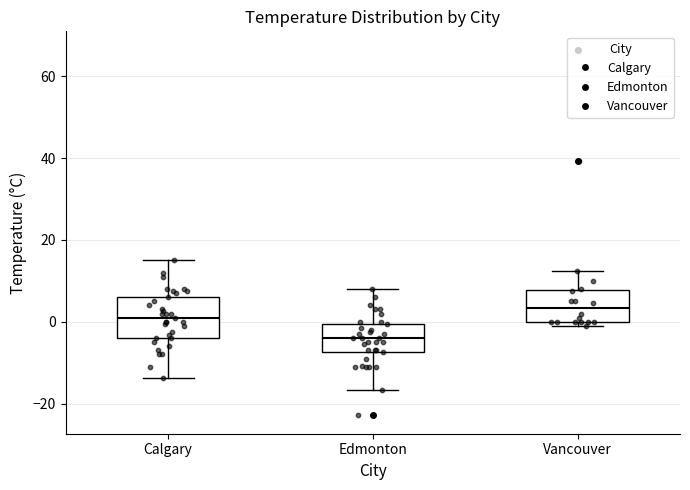

Reading left to right, transcribe this box plot: for each box, give where its median line is, the range the box spans, and where its two whiskers end, as read against the y-axis. The values are not printed on the chart, so give them approximately, as read against the axis.

Calgary: median 2, box -4 to 6, whiskers -14 to 16
Edmonton: median -4, box -8 to 0, whiskers -16 to 8
Vancouver: median 4, box 0 to 8, whiskers 0 (just below the box's lower edge) to 12